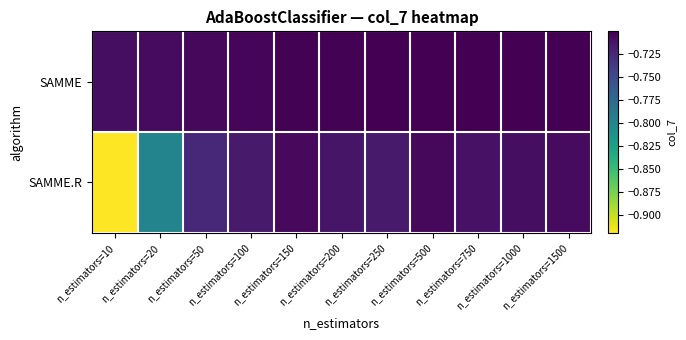

Reading right to left, what are all the values shown in this chart?

SAMME: n_estimators=1500=-0.7	n_estimators=1000=-0.7	n_estimators=750=-0.7	n_estimators=500=-0.7	n_estimators=250=-0.7	n_estimators=200=-0.7	n_estimators=150=-0.7	n_estimators=100=-0.7	n_estimators=50=-0.7	n_estimators=20=-0.7	n_estimators=10=-0.7
SAMME.R: n_estimators=1500=-0.7	n_estimators=1000=-0.7	n_estimators=750=-0.7	n_estimators=500=-0.7	n_estimators=250=-0.7	n_estimators=200=-0.7	n_estimators=150=-0.7	n_estimators=100=-0.7	n_estimators=50=-0.7	n_estimators=20=-0.8	n_estimators=10=-0.9